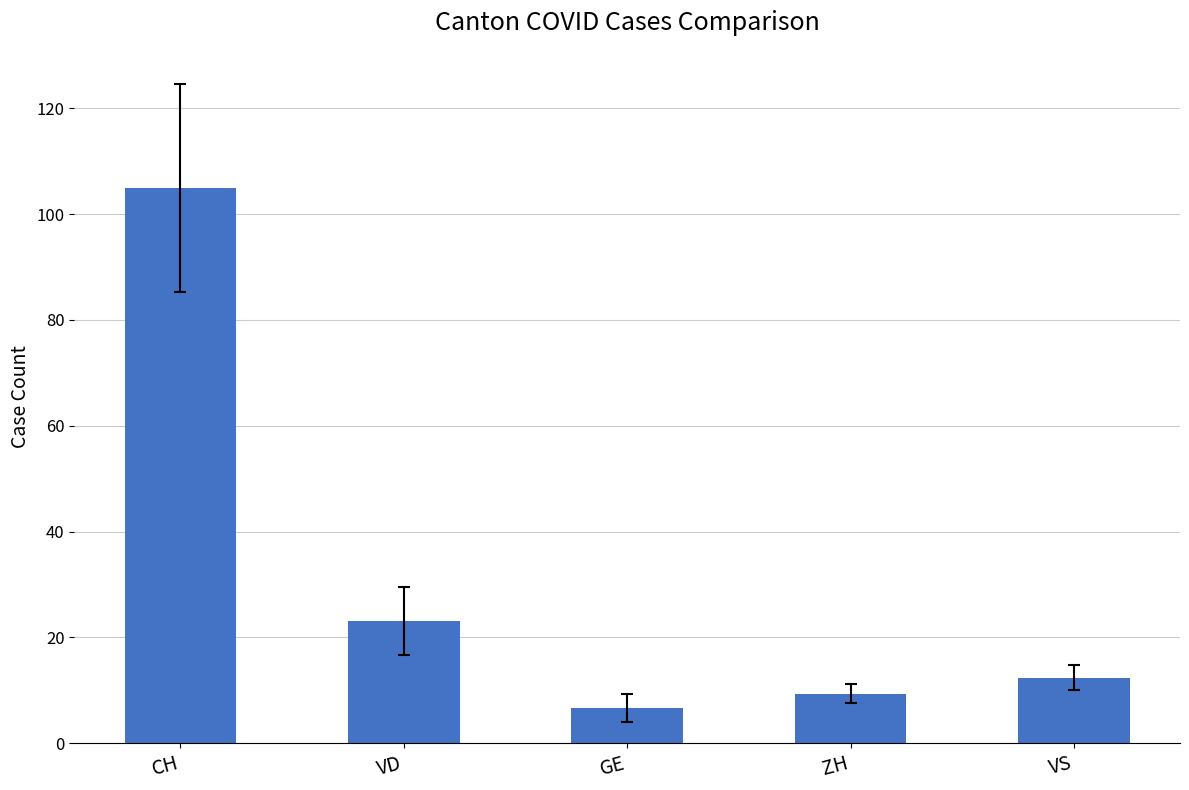

How many bars are there in total?

5